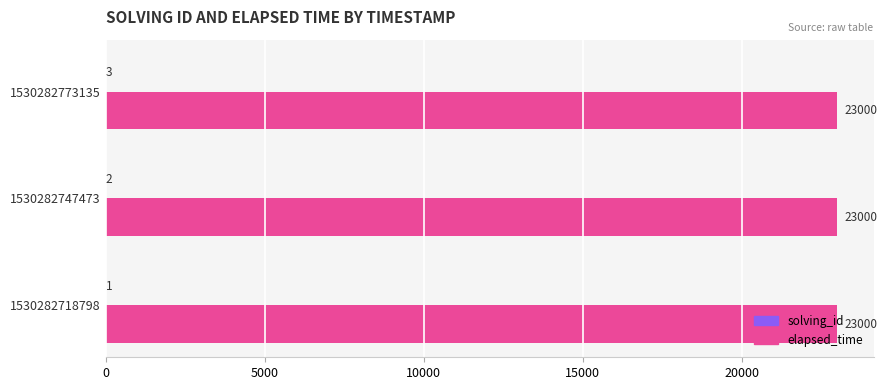

The value of elapsed_time at 1530282747473 is 23000. True or false?

True